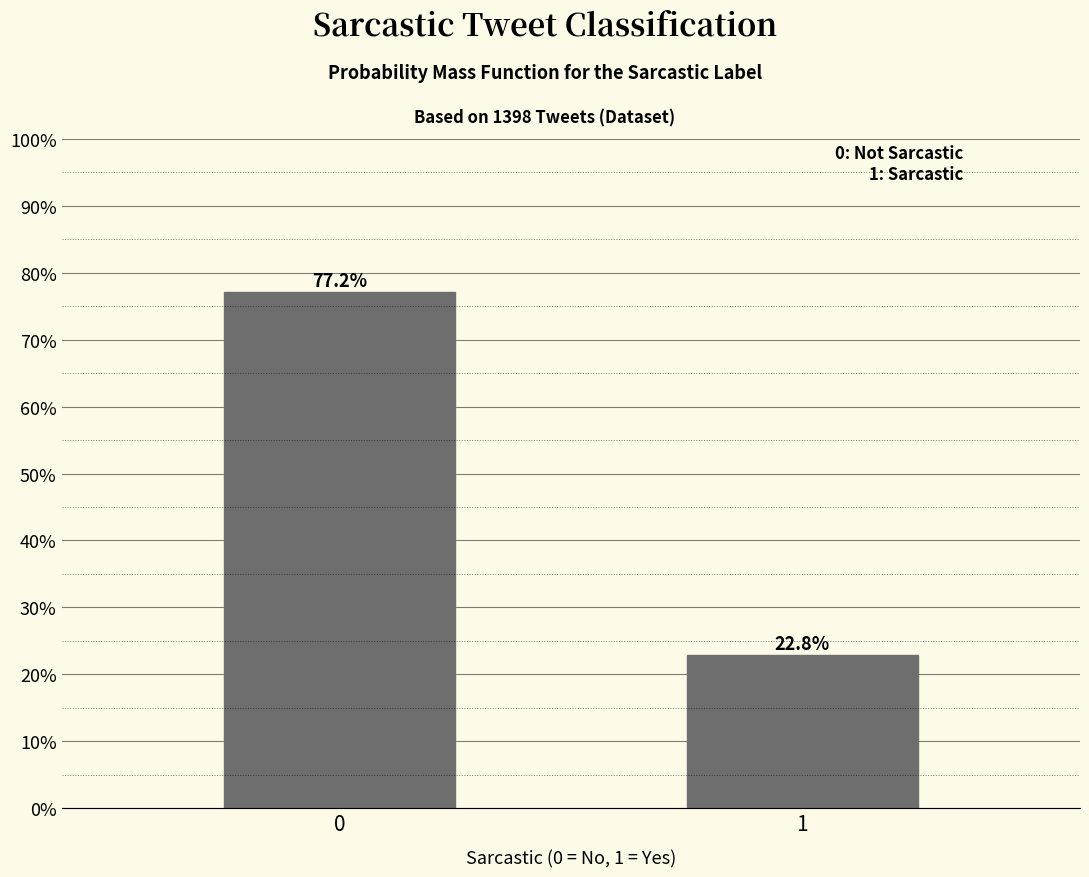

Does the chart contain any negative values?

No